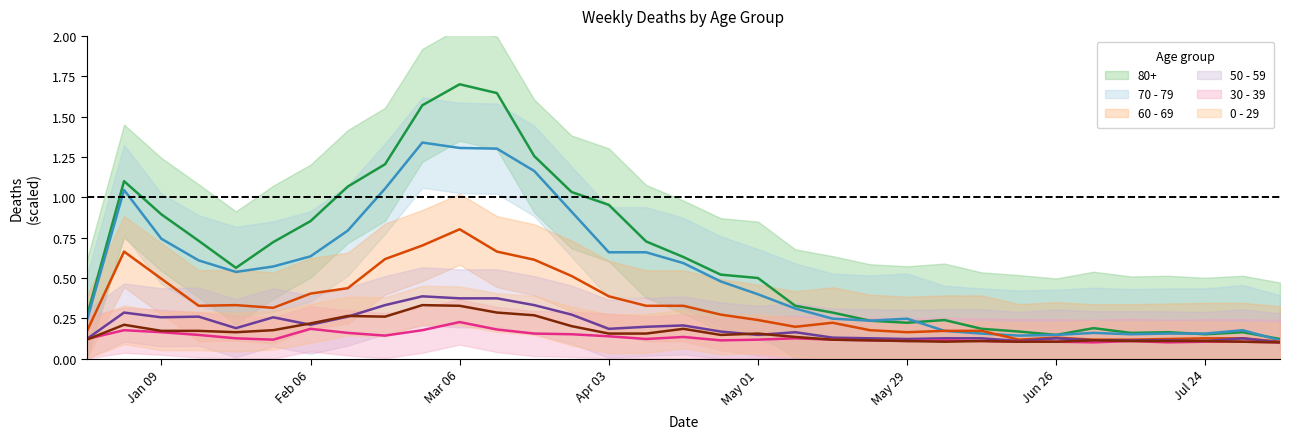

What is the value of the 0 - 29 point at the 1st from the left?

0.1